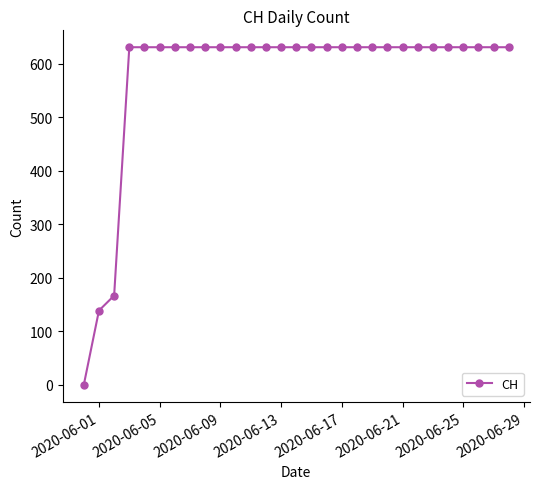

Reading left to right, extract all data points from this chart.

0	139	167	631	631	631	631	631	631	631	631	631	631	631	631	631	631	631	631	631	631	631	631	631	631	631	631	631	631